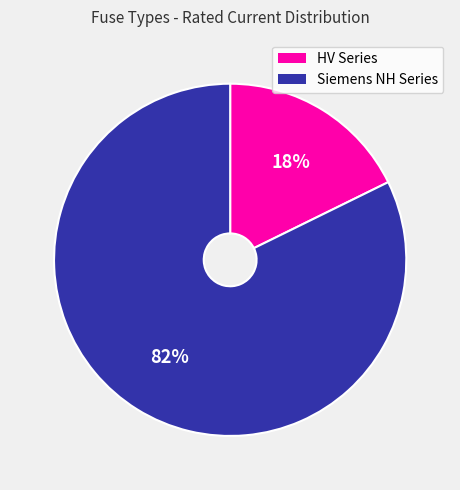

How many segments does this pie chart have?

2